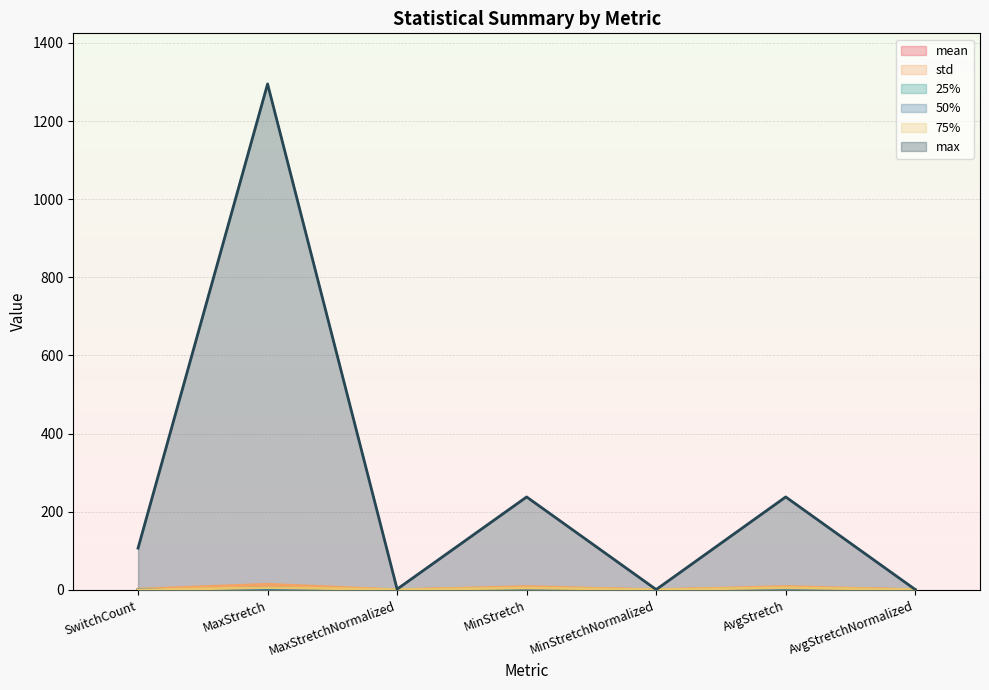

Does the chart have visible grid lines?

Yes